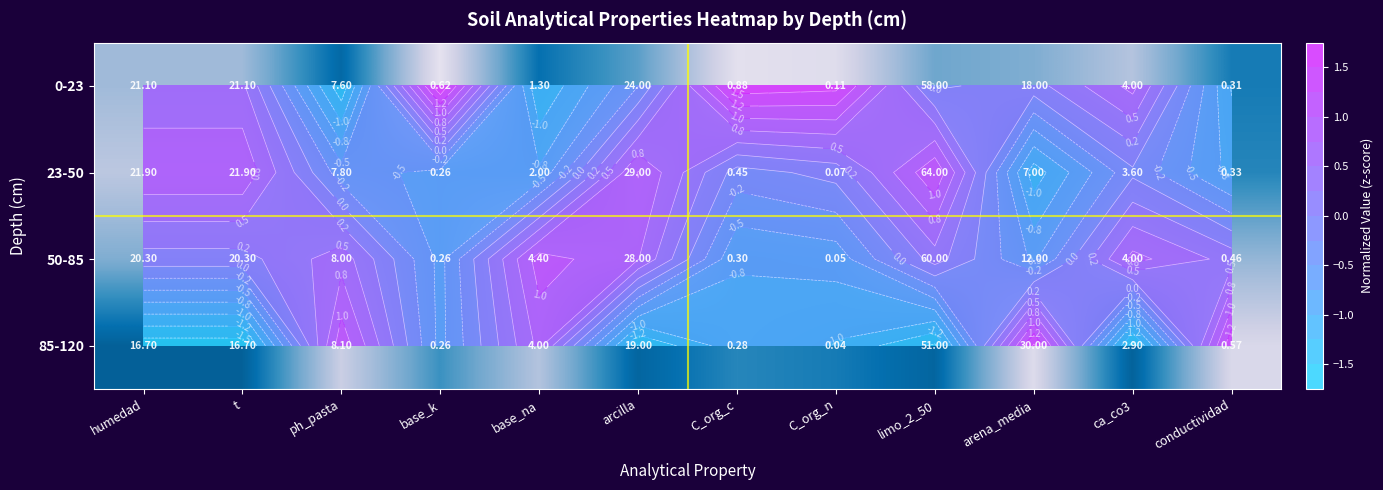

How many distinct data groups are displayed?

4